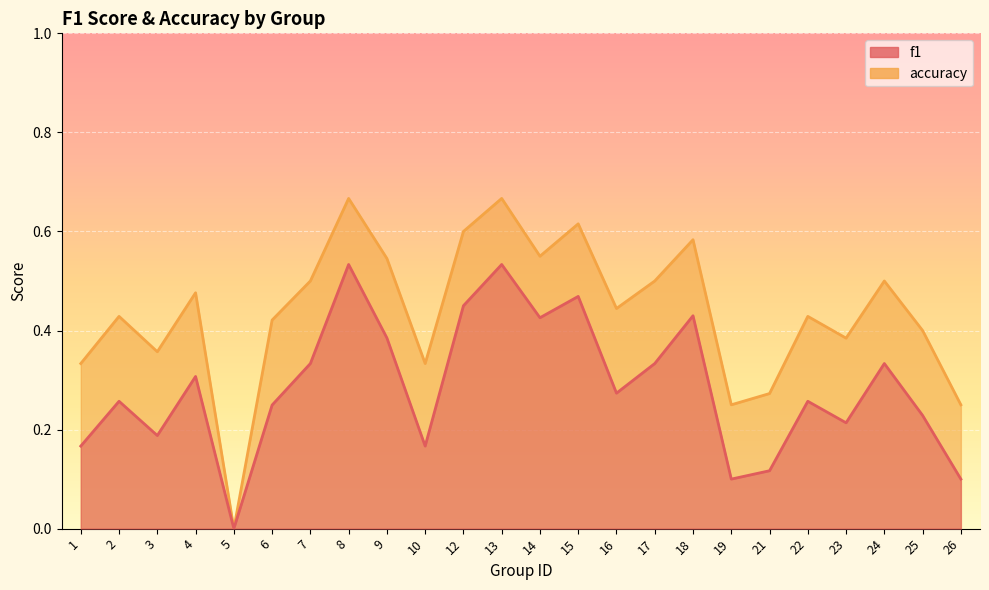

Which series changed the most between 10 and 12?

f1